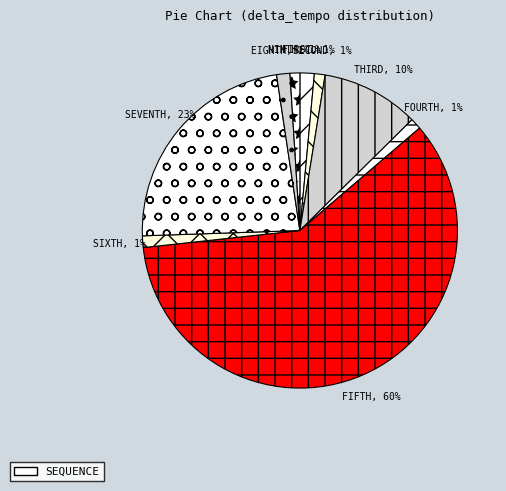

Is it true that EIGHTH is 9% of the pie?

False